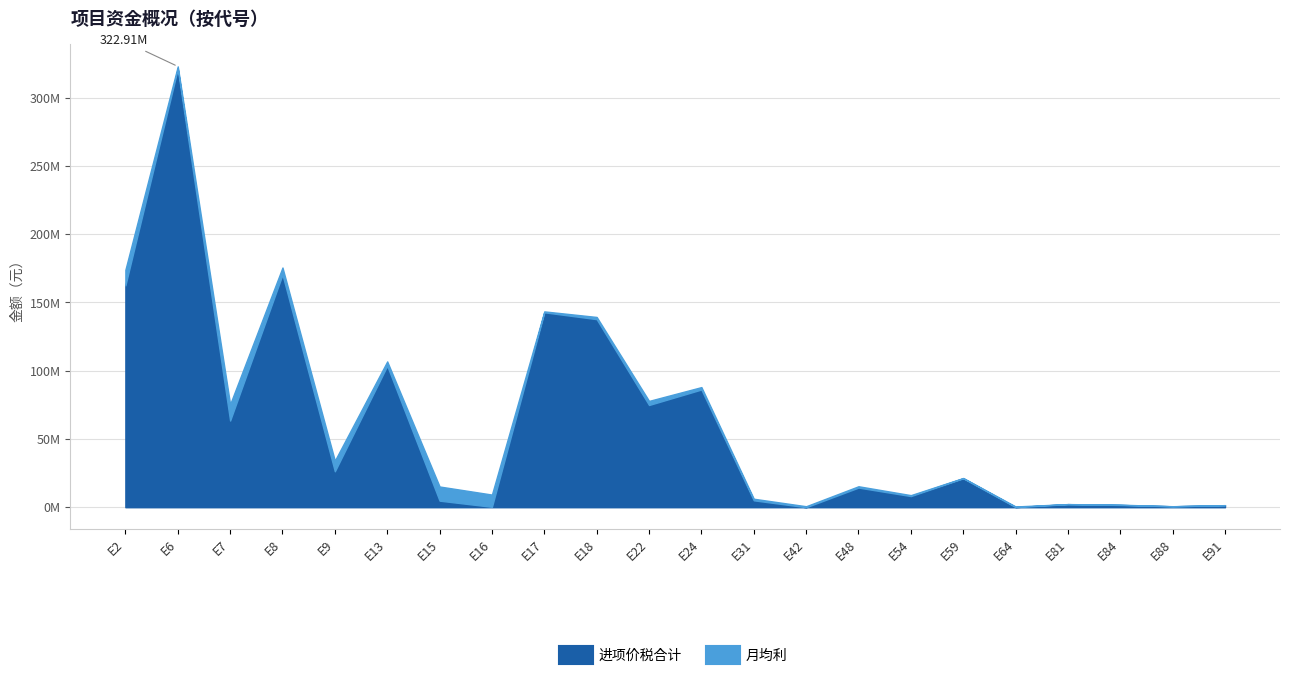

How many intersections are there between 月均利 and 进项价税合计?

6